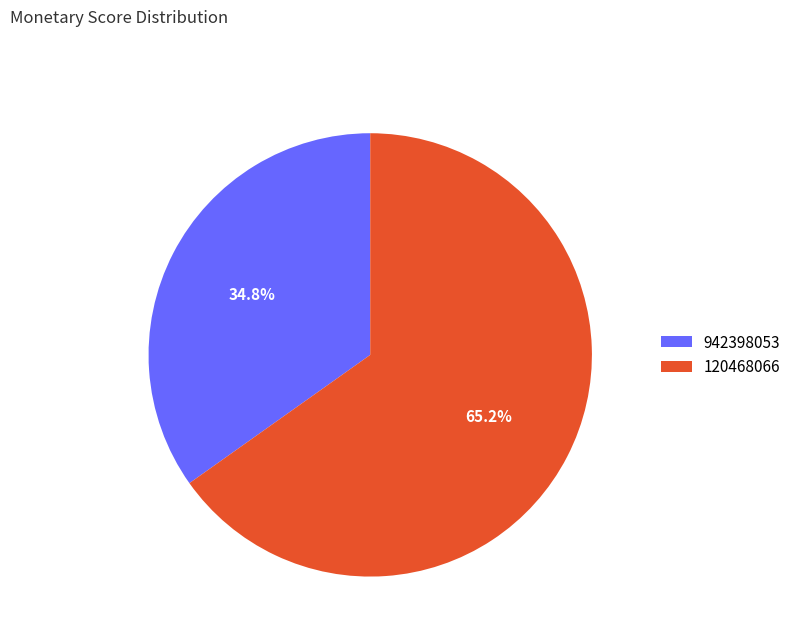

Approximately how many times larger is the value at 942398053 compared to 120468066?

0.5